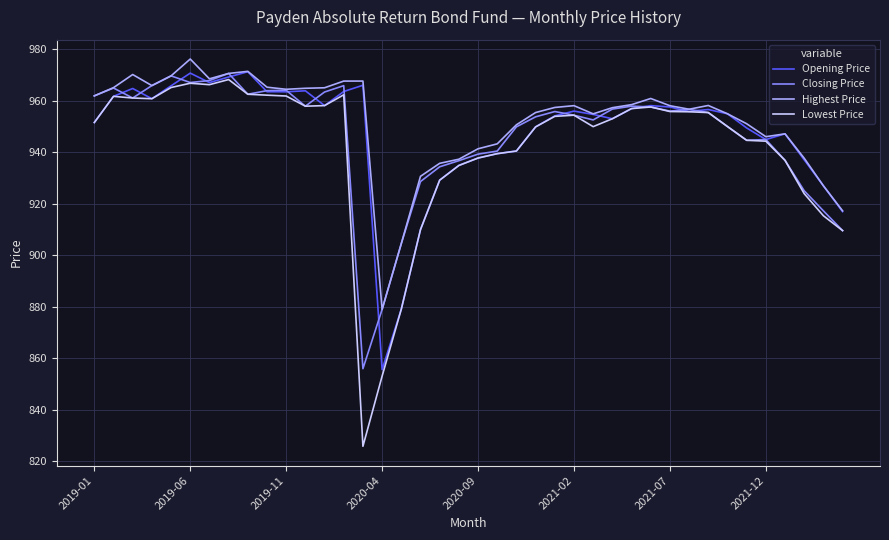

Which series has the largest range (max minus min)?

Lowest Price